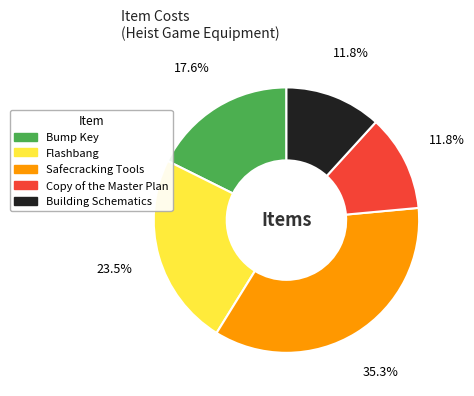

Combined, do Building Schematics and Safecracking Tools account for over 50%?

No